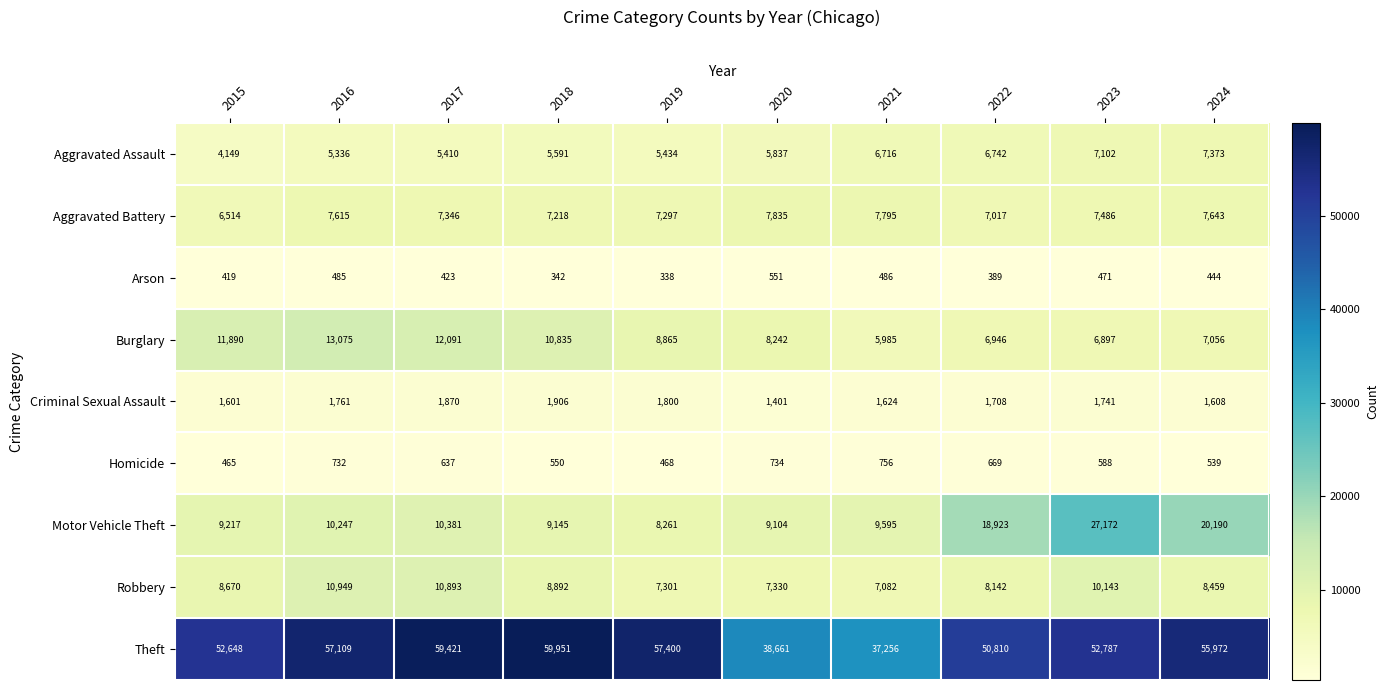

At which label does Aggravated Assault reach its minimum?

2015